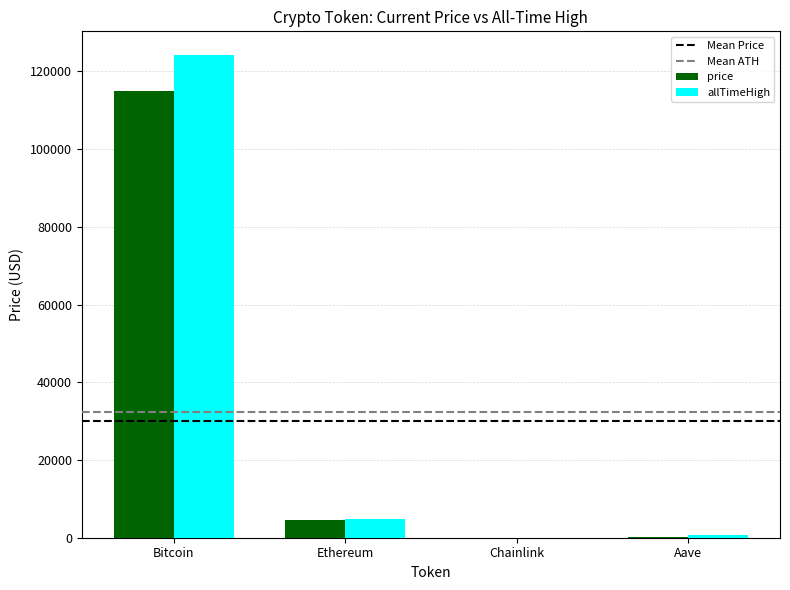

At which category is the sum across all series the highest?

Bitcoin